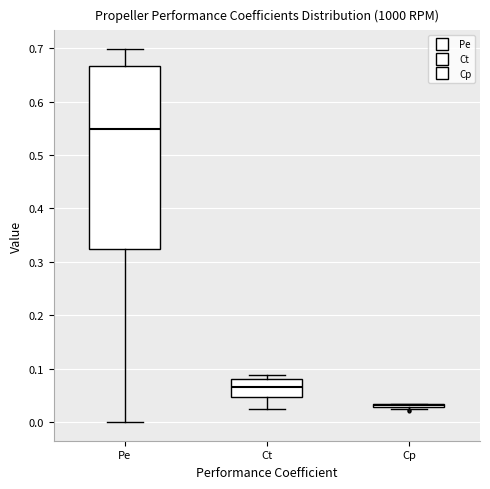

Reading left to right, read every box against the y-axis: the position of its median line, the range the box covers, and the ends of its whiskers. The values are not printed on the chart, so give them approximately, as read against the axis.

Pe: median 0.55, box 0.32 to 0.67, whiskers 0.00 to 0.70
Ct: median 0.07, box 0.05 to 0.08, whiskers 0.03 to 0.09
Cp: box collapsed to a line at 0.03, whiskers 0.02 to 0.03